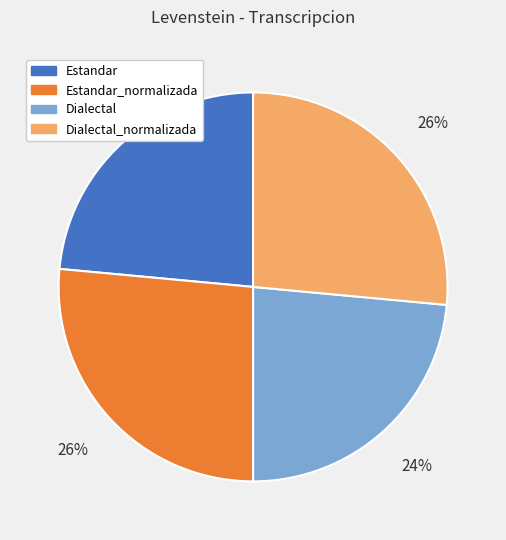

Approximately how many times larger is the value at Dialectal_normalizada compared to Estandar?

1.1